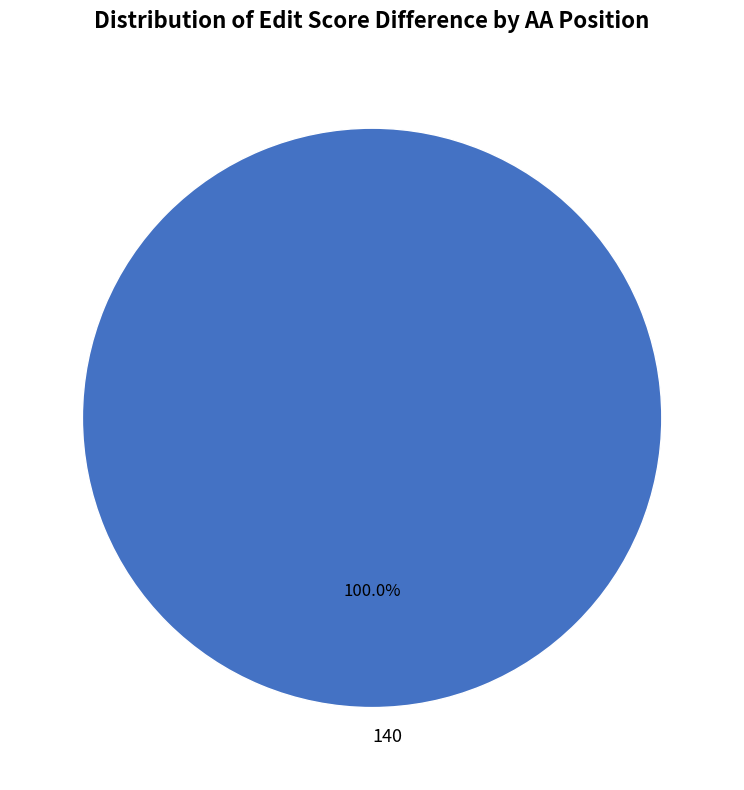

Which category accounts for the majority?

140